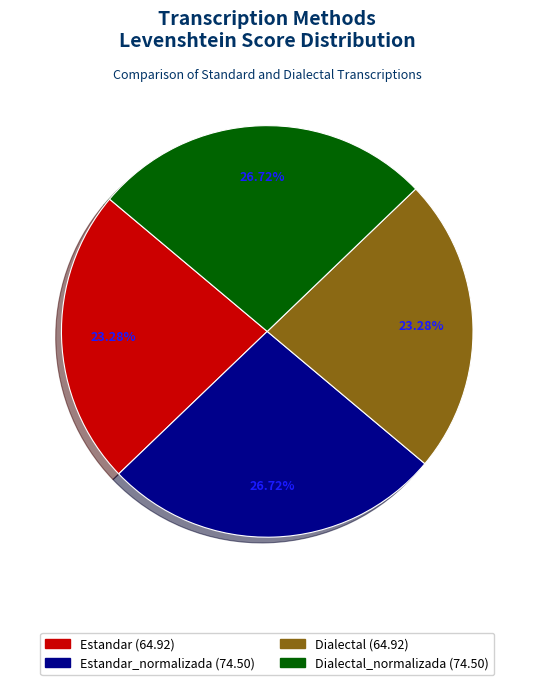

To the nearest percent, what is the average slice percentage?

25%